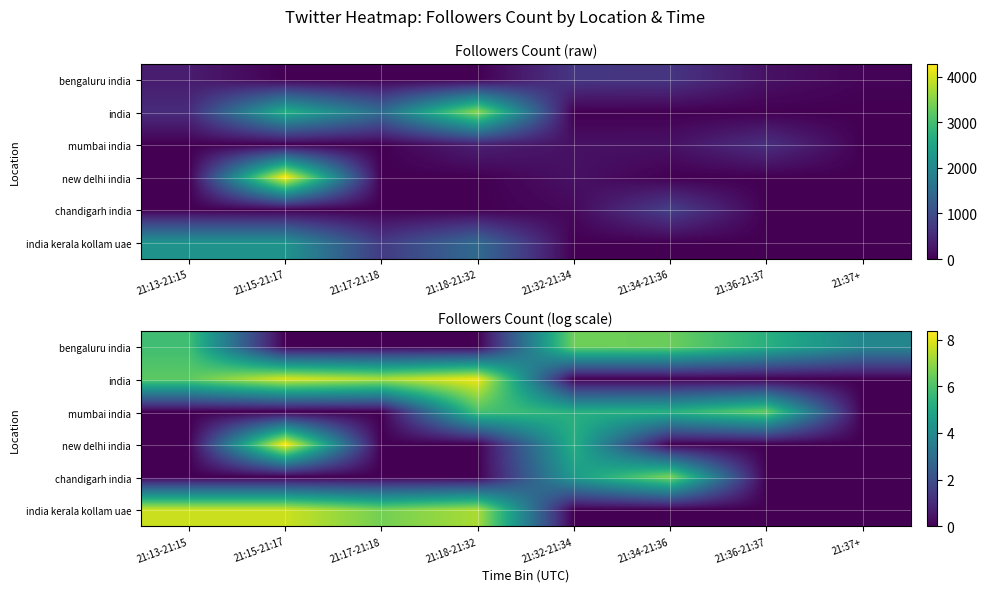

True or false: chandigarh india has a value of 0.0 at 21:13-21:15.

True